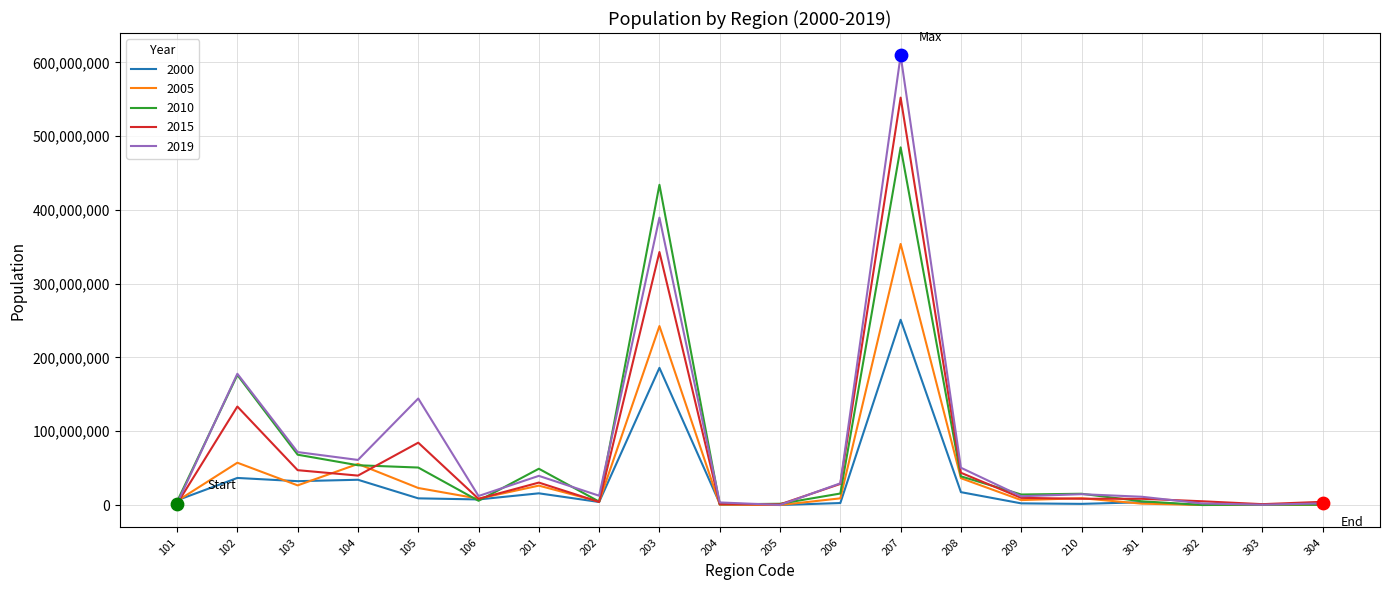

At how many categories does at least one series exceed 584894355?

1